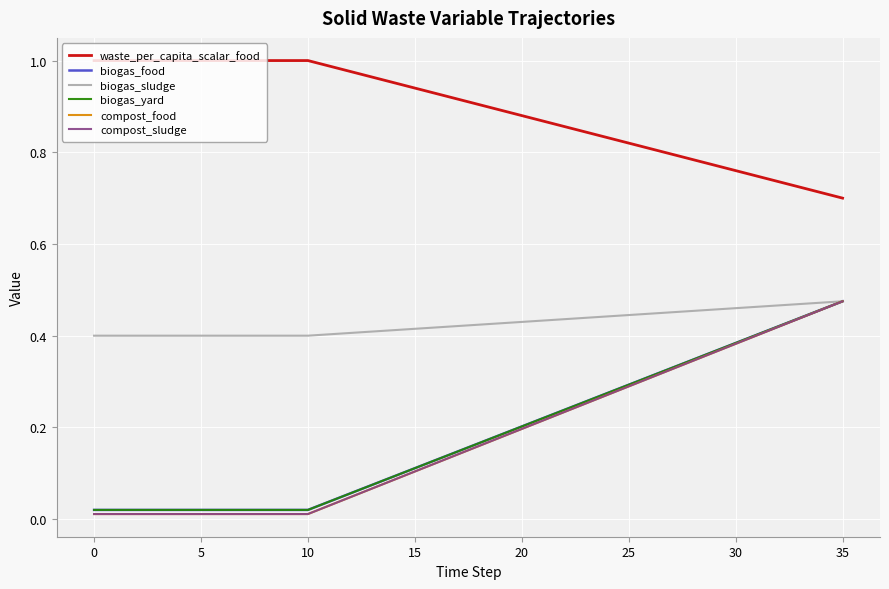

What is the label of the 26th point from the left?

25